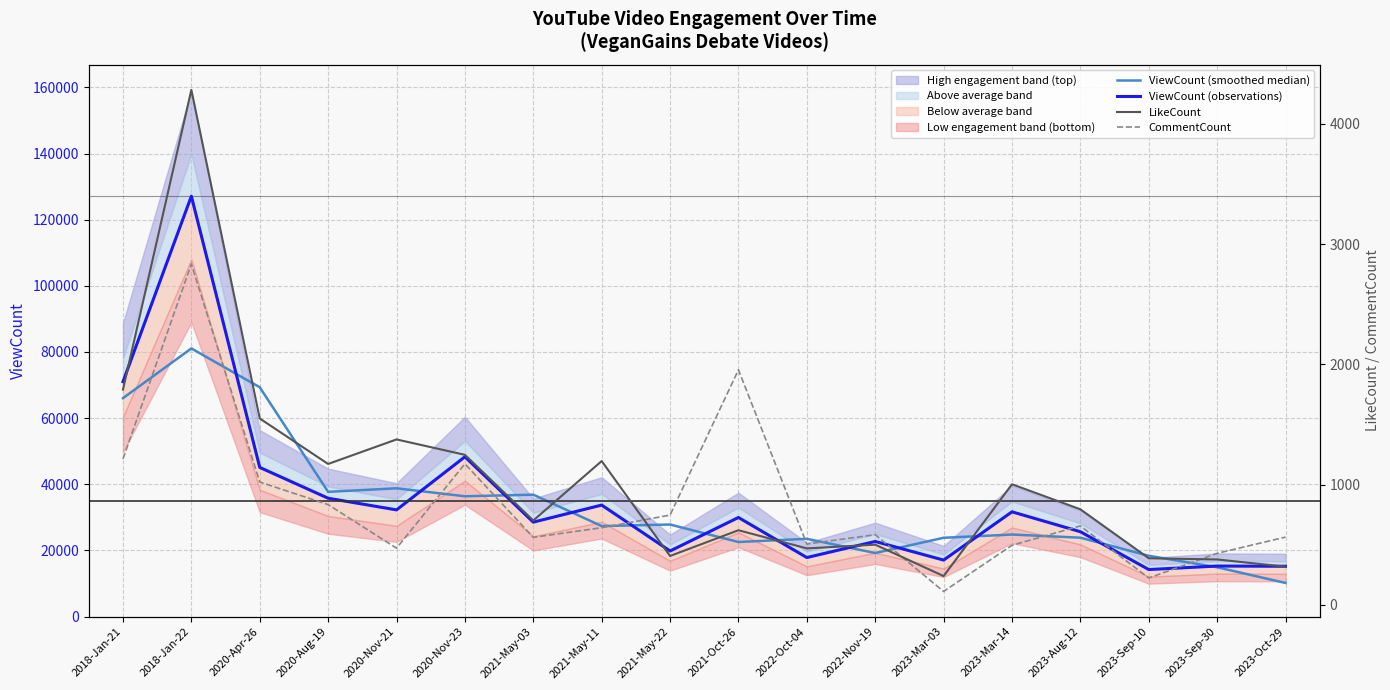

True or false: ViewCount (smoothed median) and LikeCount intersect in this chart.

False